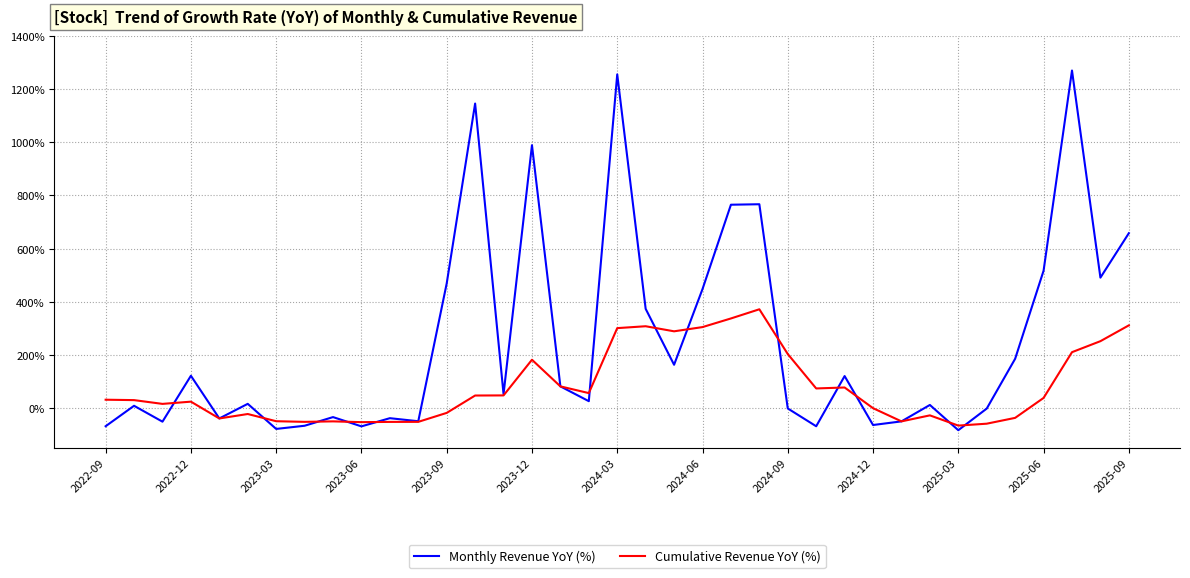

List the series in order of their overall mean, highest first.

Monthly Revenue YoY (%), Cumulative Revenue YoY (%)